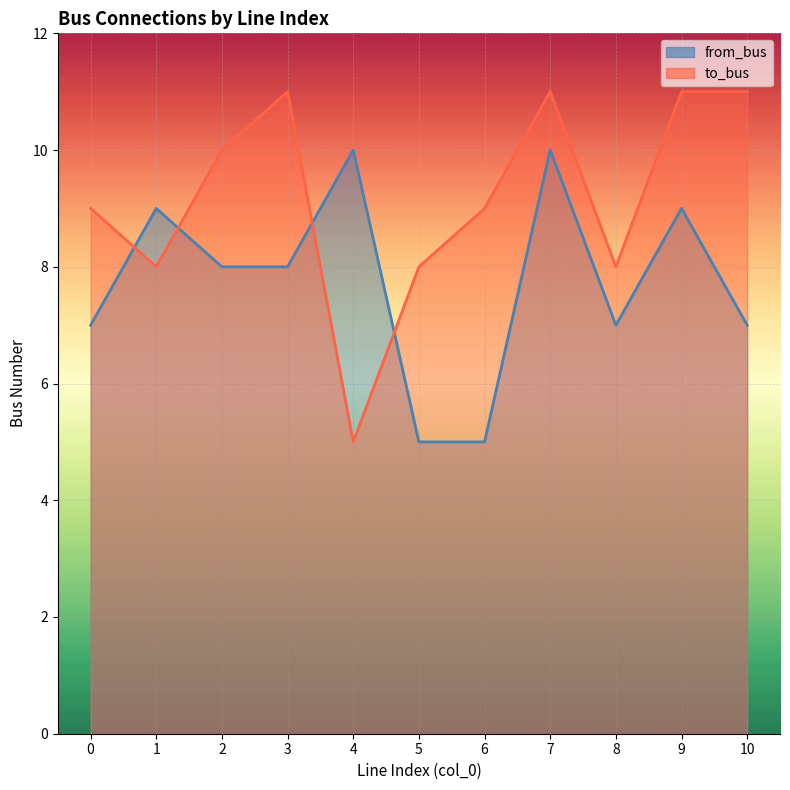

Which series has the widest spread of values?

to_bus